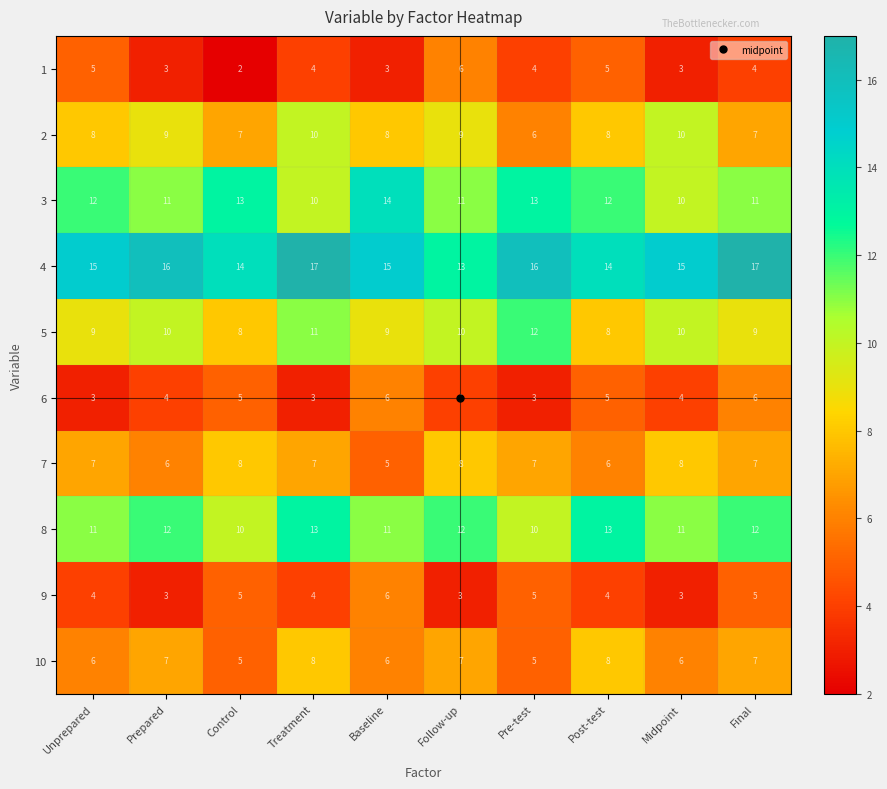

At how many categories does at least one series exceed 8?

10